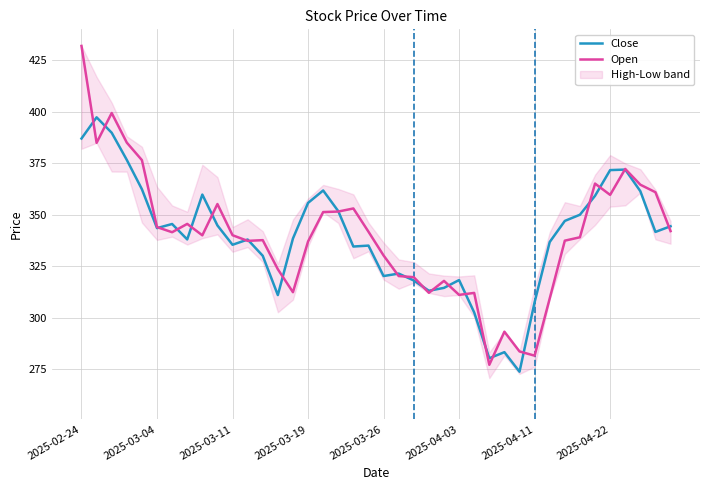

The Open series shows 344.0 at 2025-03-04. True or false?

True